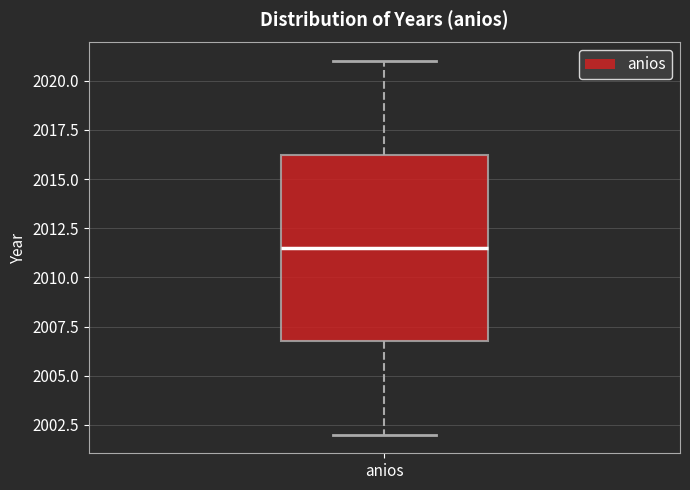

Transcribe this box plot: give where the median line is, the range the box spans, and where the two whiskers end, as read against the y-axis. The values are not printed on the chart, so give them approximately, as read against the axis.

median 2011.5, box 2007.0 to 2016.5, whiskers 2002.0 to 2021.0